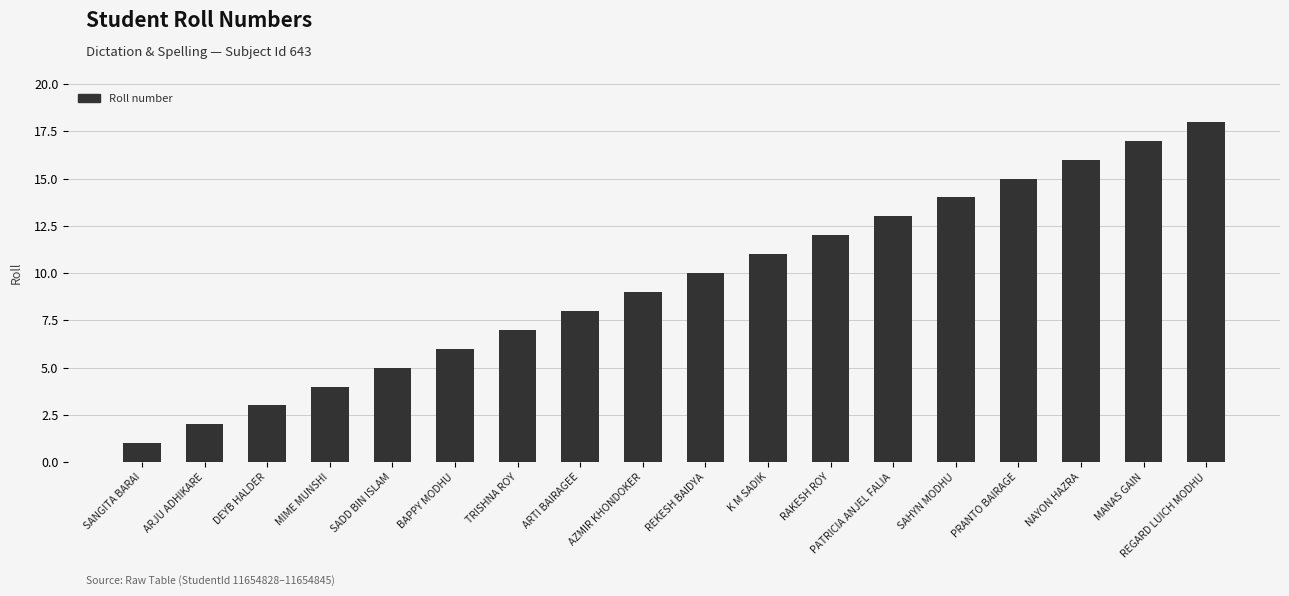

Reading right to left, list all the values displayed in this chart.

18	17	16	15	14	13	12	11	10	9	8	7	6	5	4	3	2	1